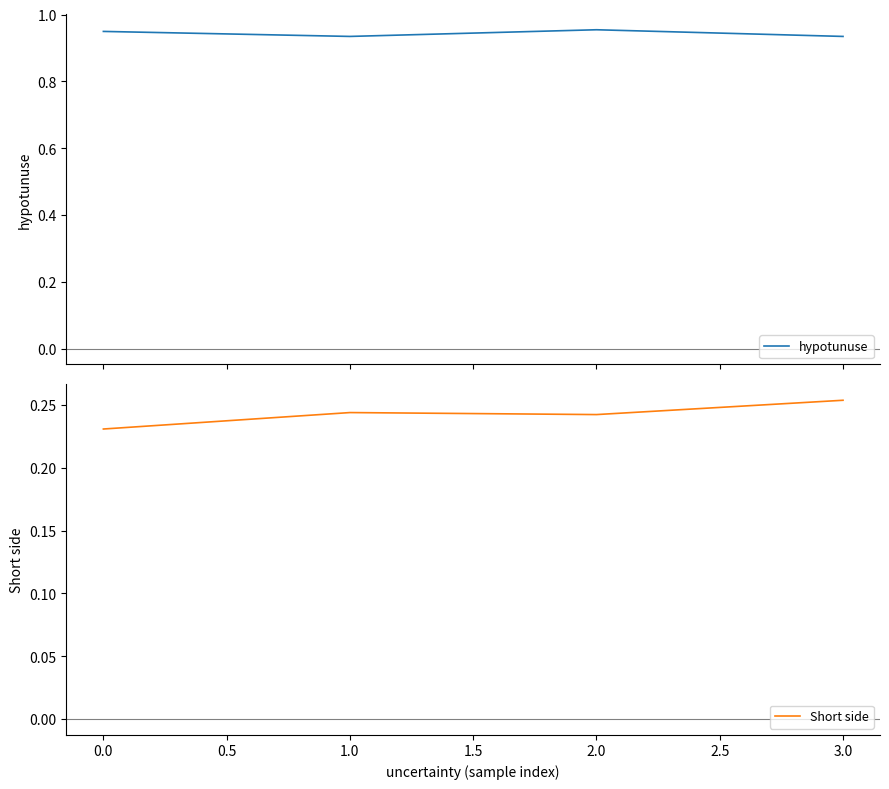

How many hypotunuse values are between 0 and 1?

4